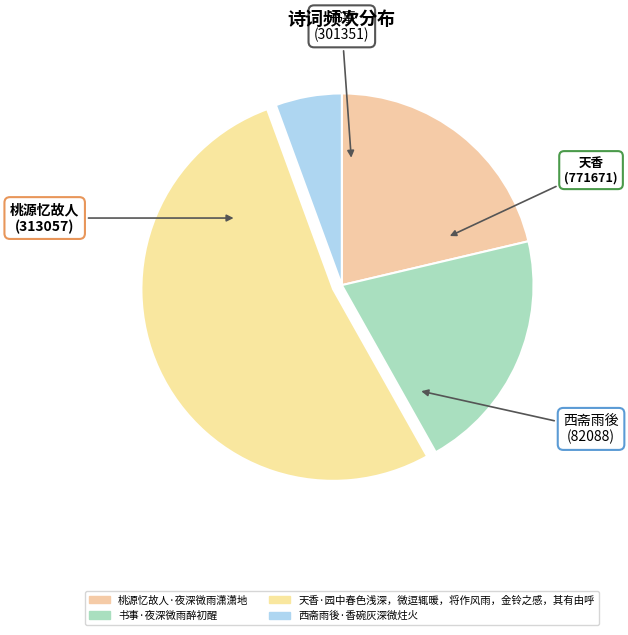

How many segments does this pie chart have?

4